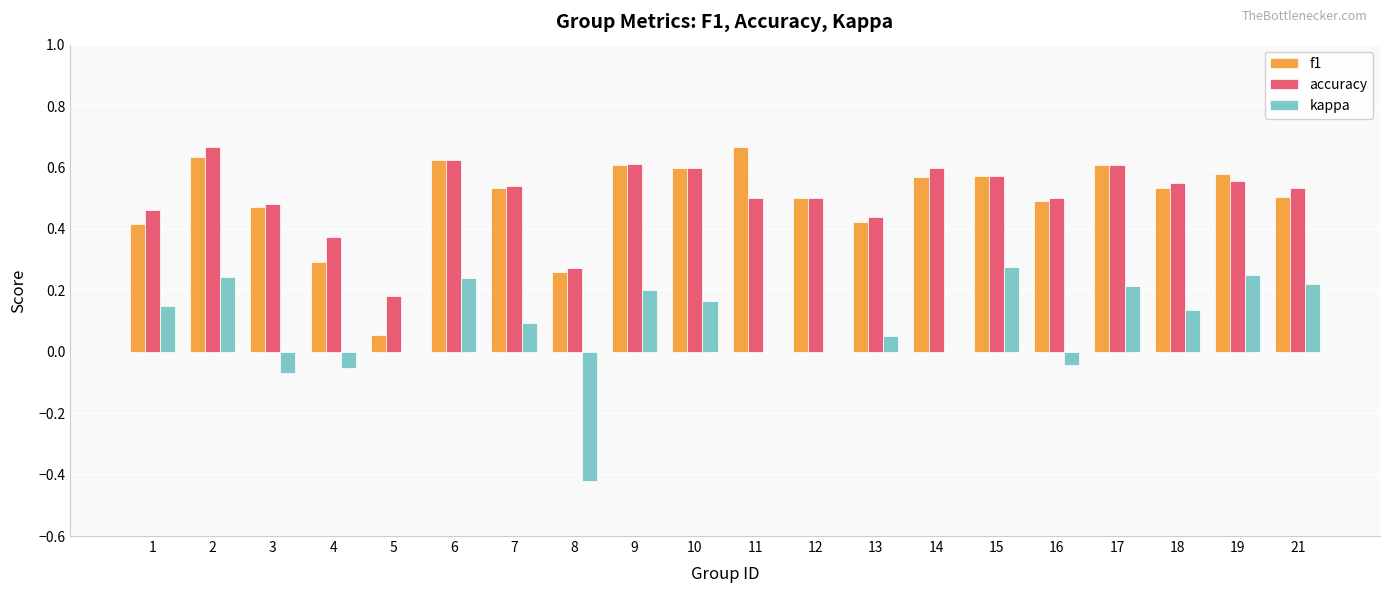

How many categories are shown in the chart?

20